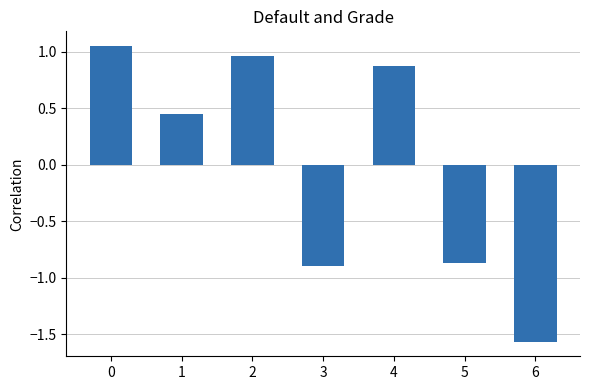

What is the sum of the values at 1 and 2?

1.4